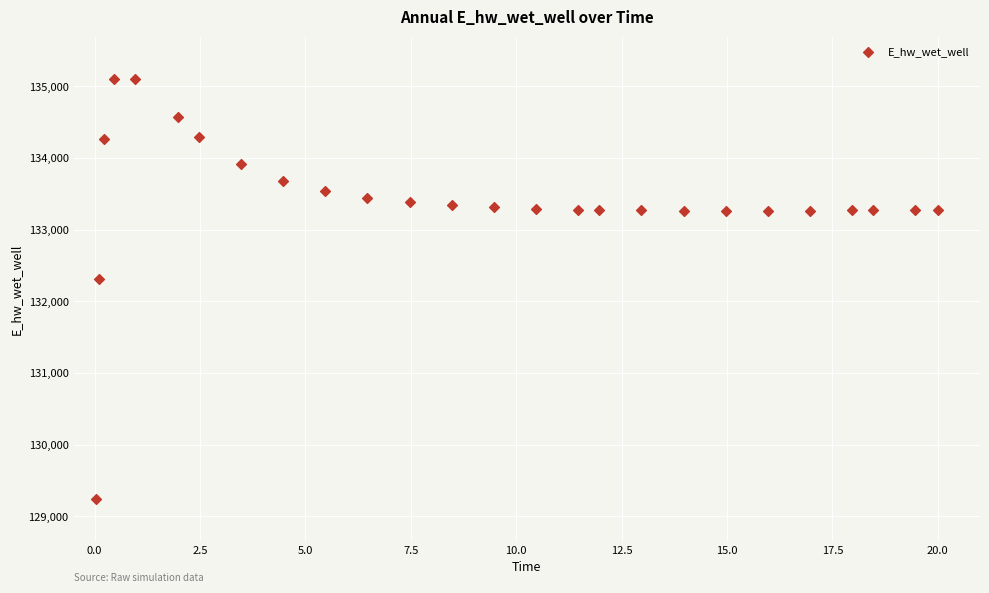

What is the range of X values (max minus min)?

20.0